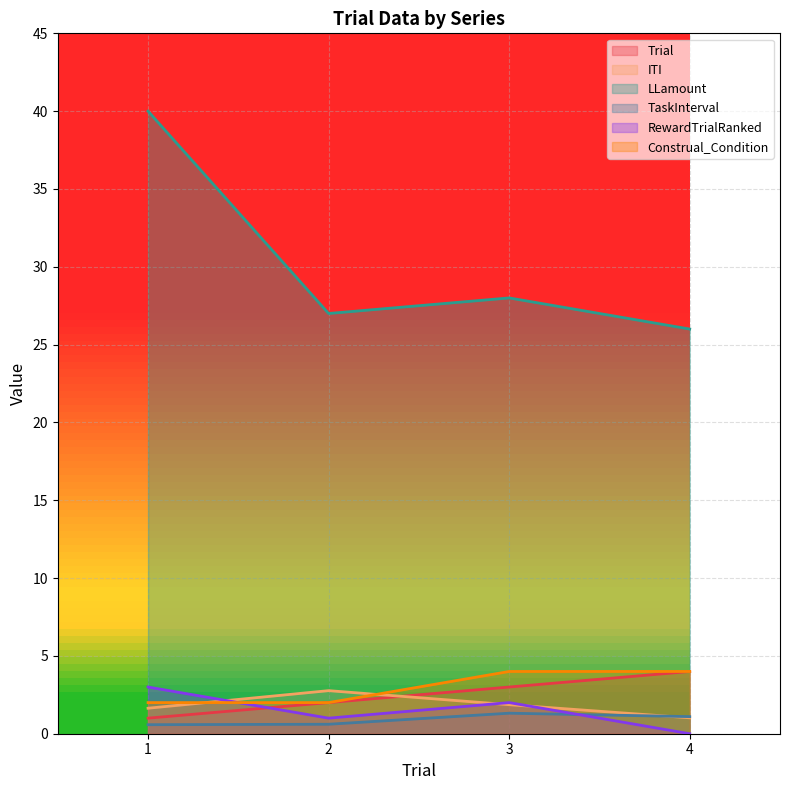

True or false: LLamount and RewardTrialRanked intersect in this chart.

False